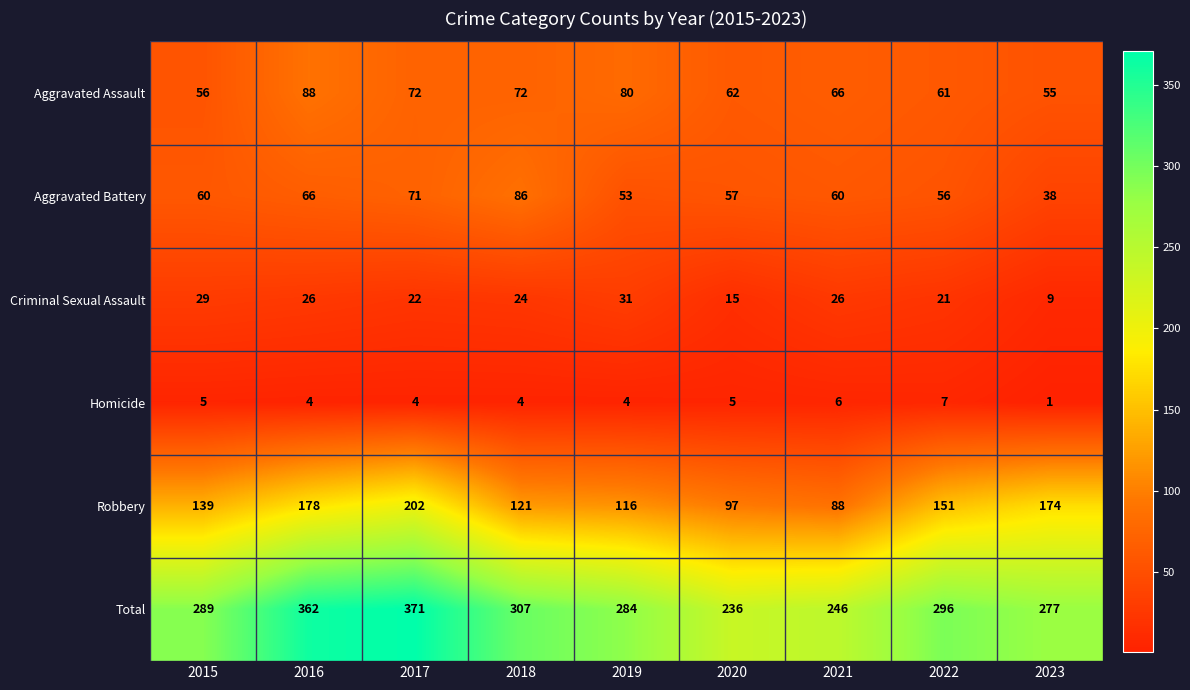

At 2020, list the series in order from smallest to largest.

Homicide, Criminal Sexual Assault, Aggravated Battery, Aggravated Assault, Robbery, Total